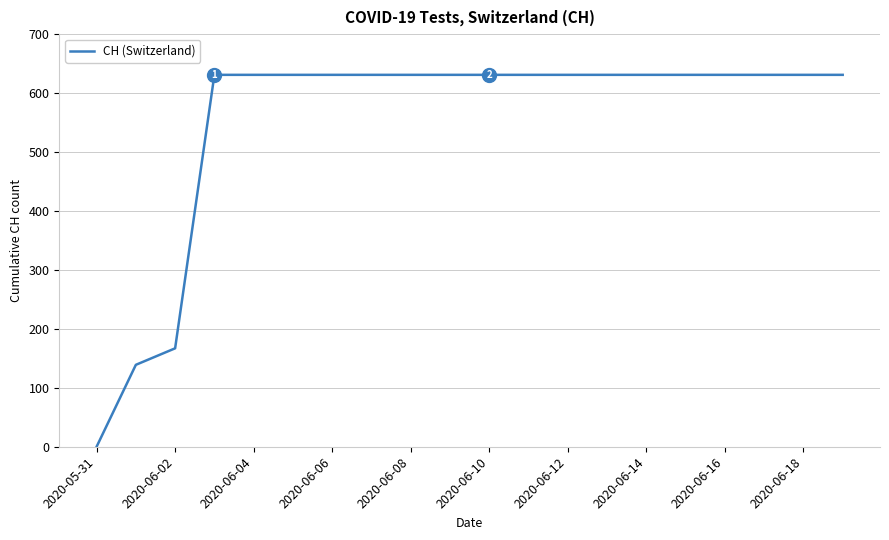

What is the greatest value displayed?

631